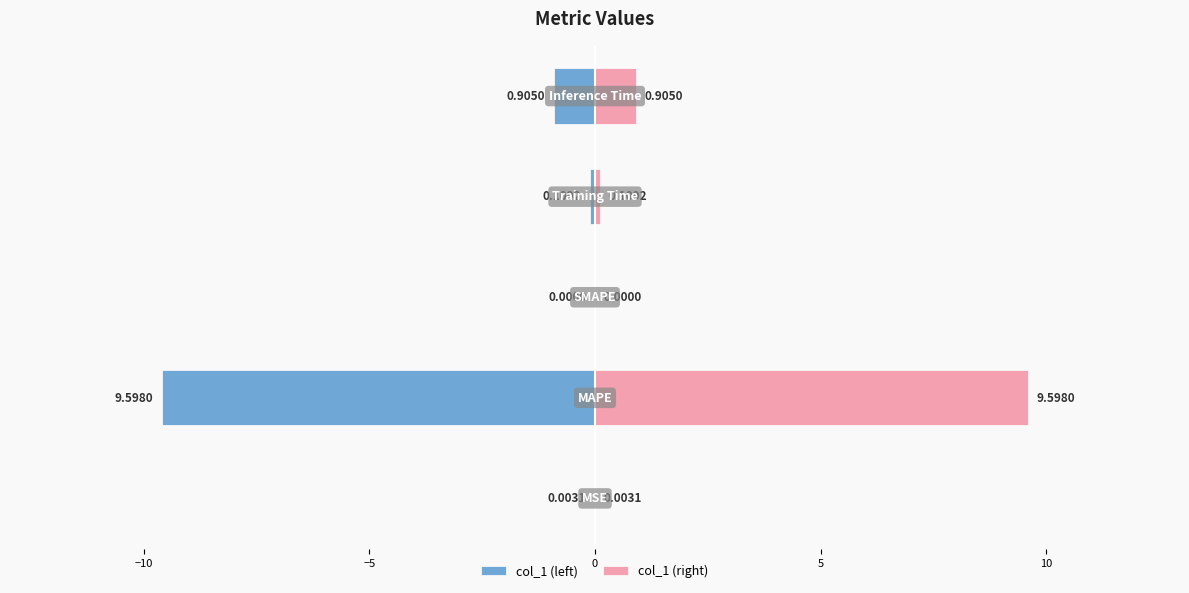

How many bars are there in each group?

2